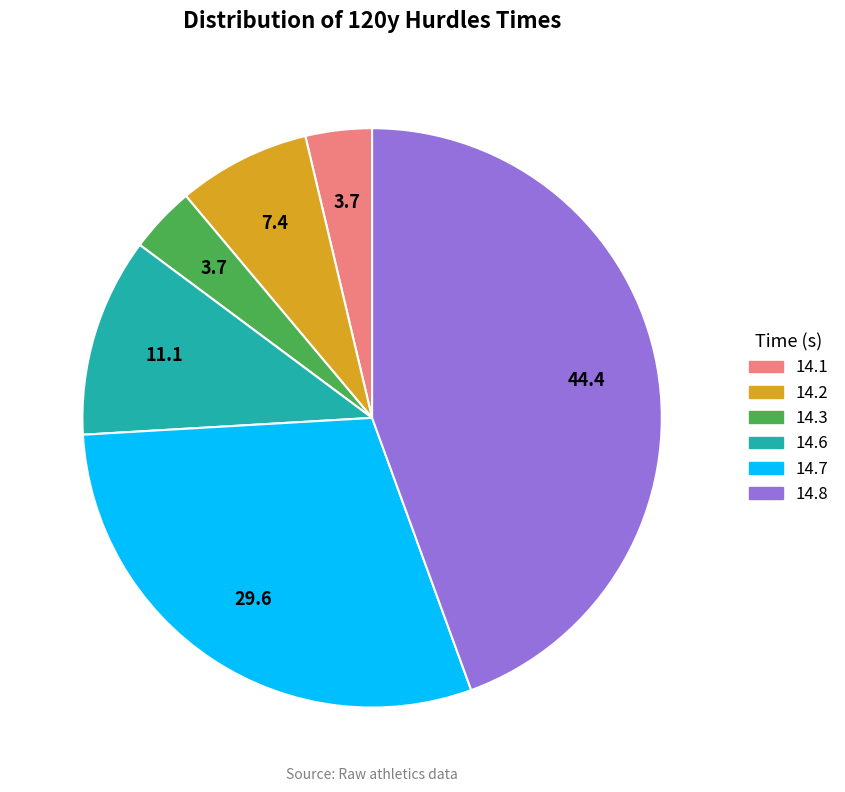

Is the sum of 14.8 and 14.7 greater than half?

Yes